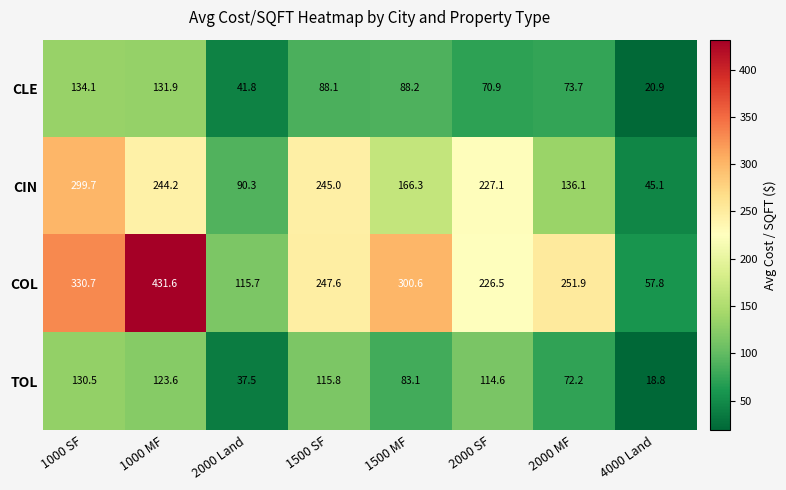

How many data points in CLE are less than 88?

4